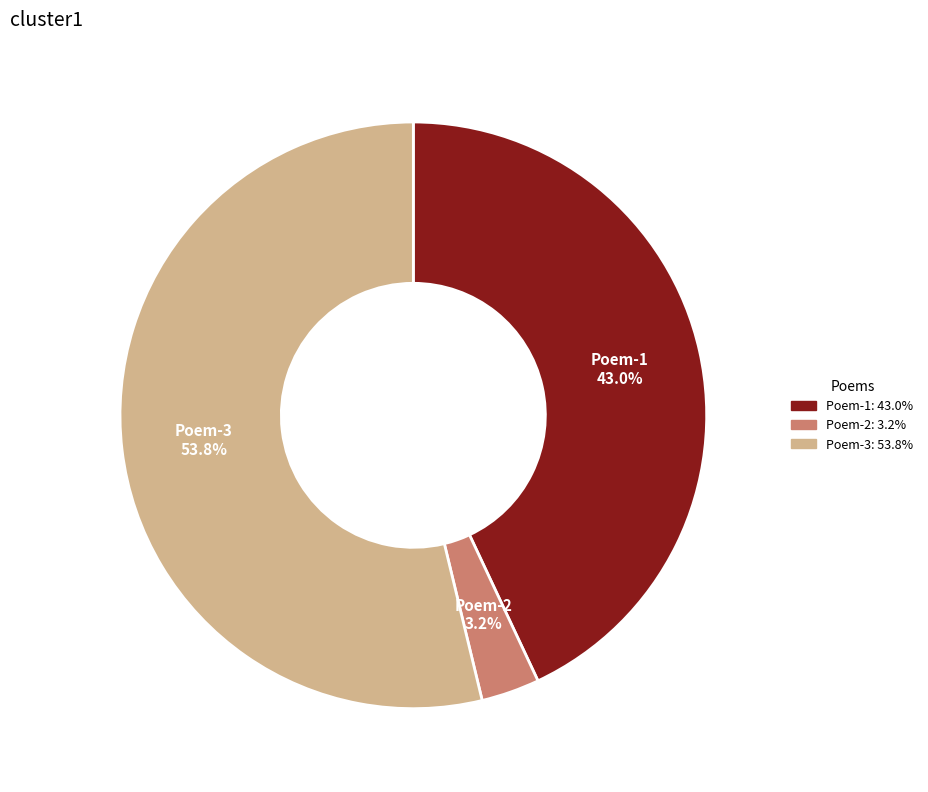

Does any single category account for the majority?

Yes